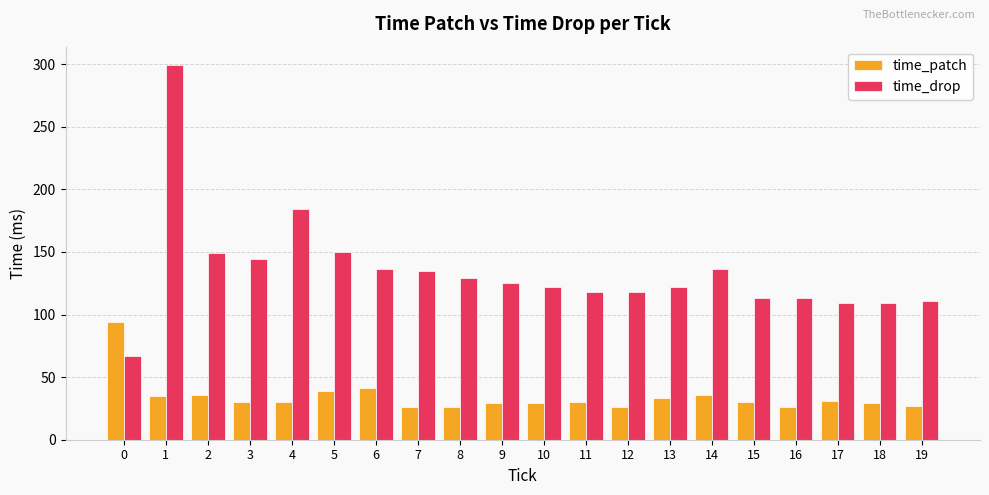

Which series has the largest range (max minus min)?

time_drop